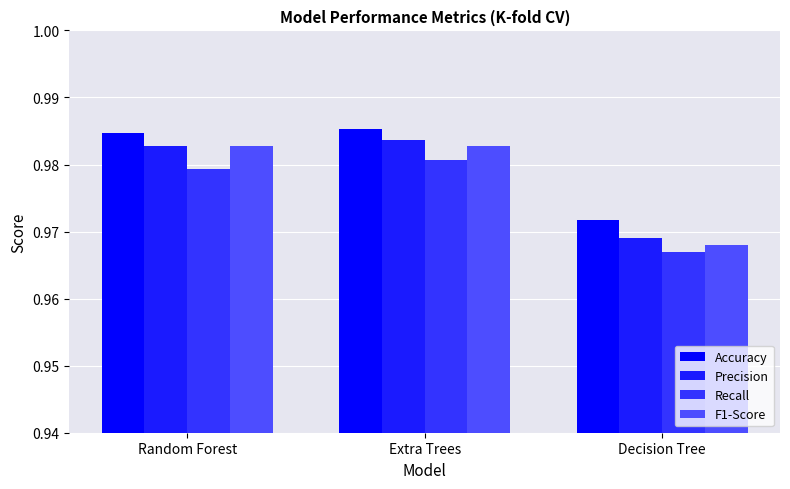

List the labels in order of F1-Score value, smallest first.

Decision Tree, Random Forest, Extra Trees